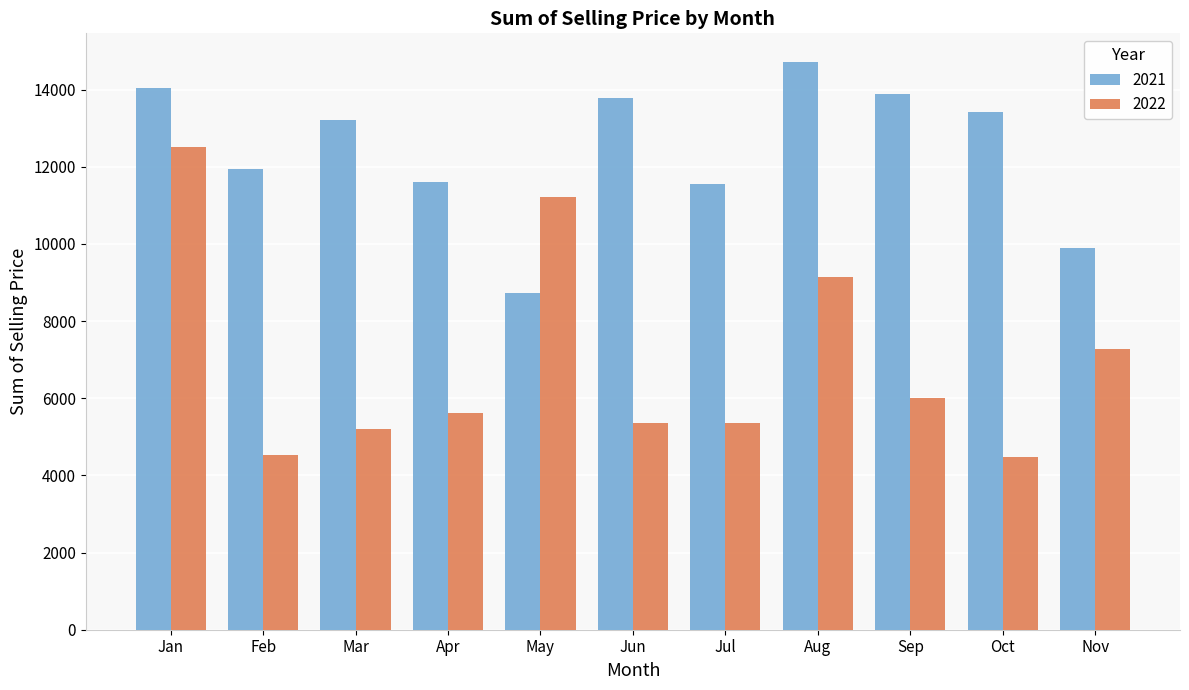

Which series has the largest total across all categories?

2021